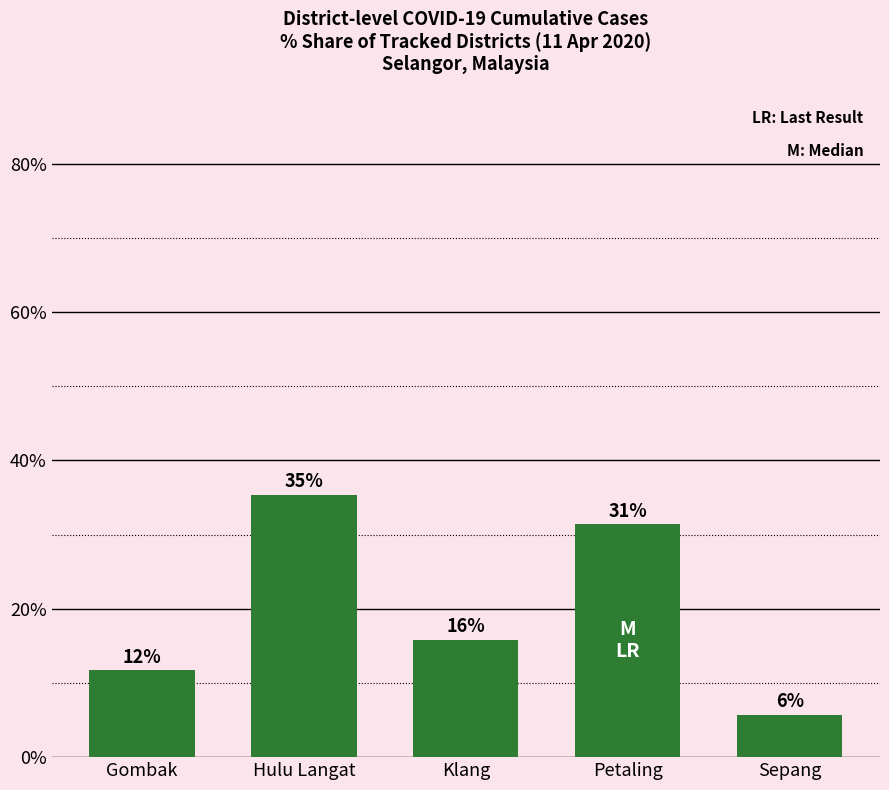

Rank the categories by value from lowest to highest.

Sepang, Gombak, Klang, Petaling, Hulu Langat